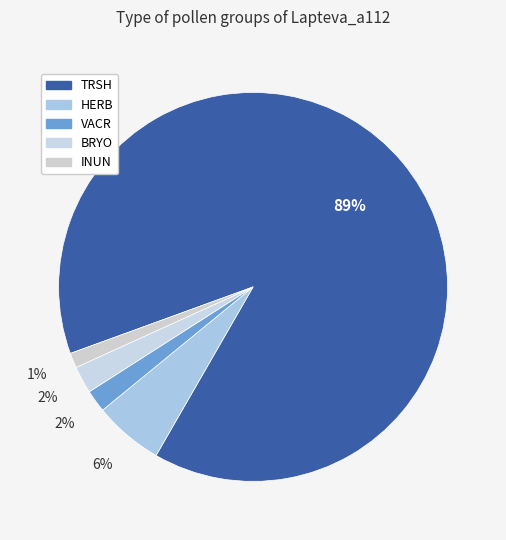

How many slices are in this pie chart?

5